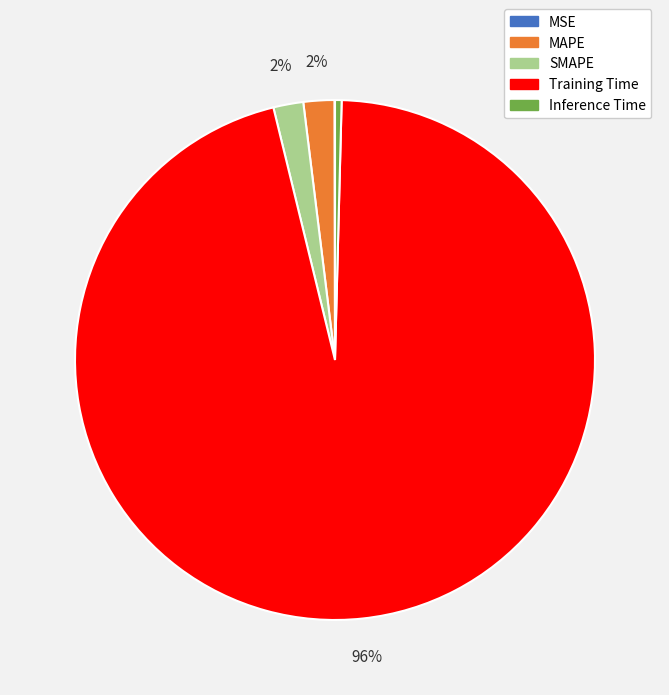

What percentage is the SMAPE slice, to the nearest percent?

2%